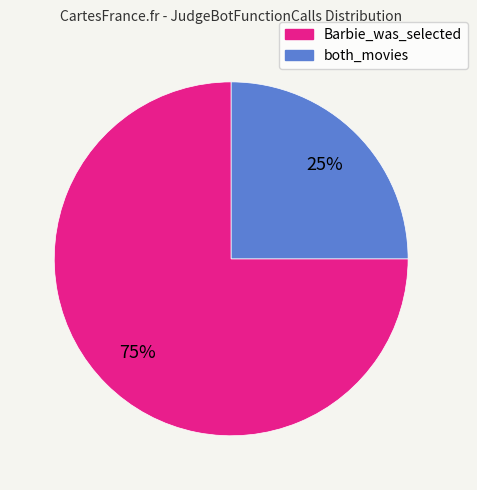

True or false: Barbie_was_selected accounts for 68% of the total.

False